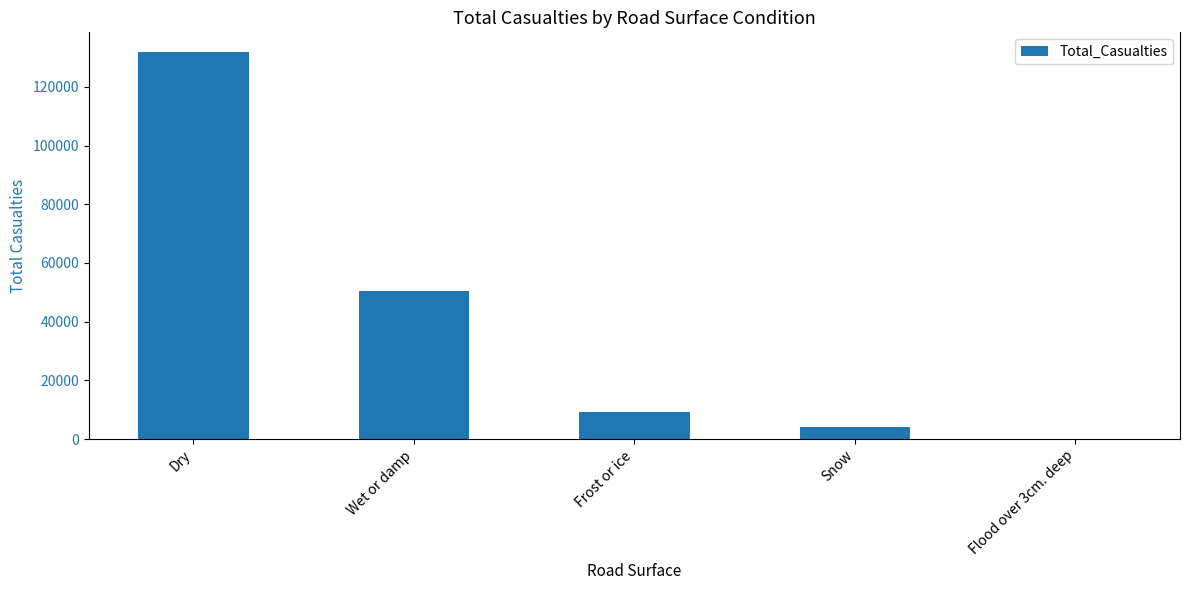

What is the greatest value displayed?

131976